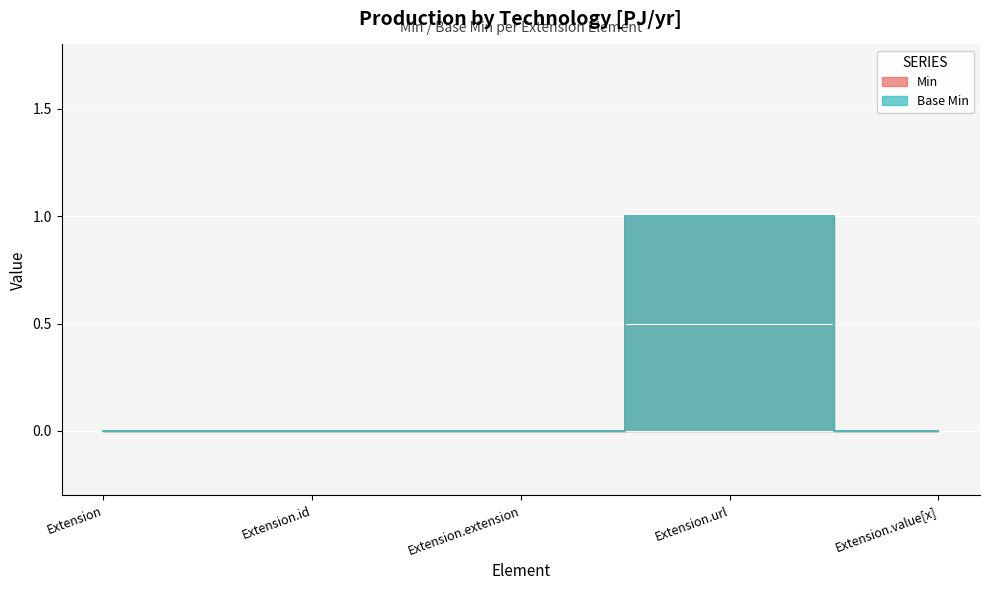

Rank the series at Extension.extension from lowest to highest value.

Min, Base Min